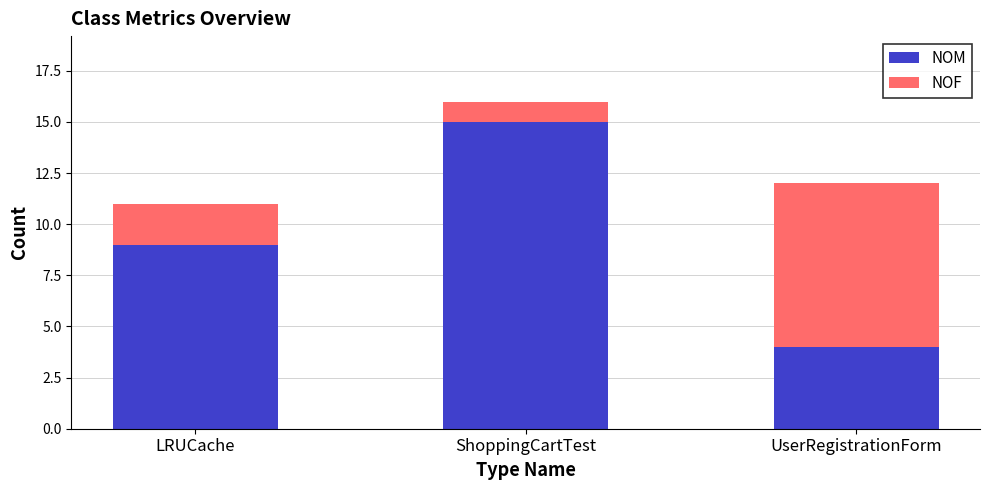

What are all the series names shown in the legend?

NOM, NOF